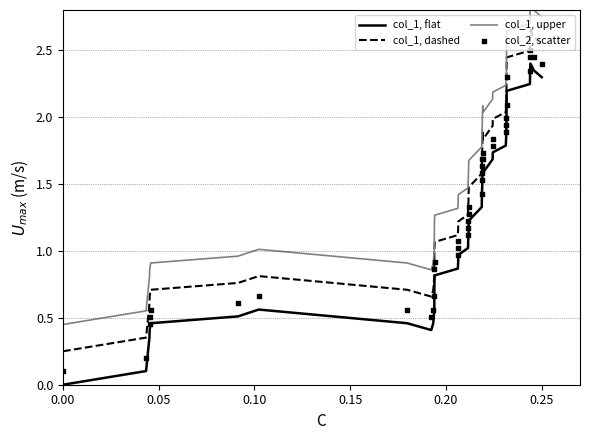

At how many categories does at least one series exceed 2?

15